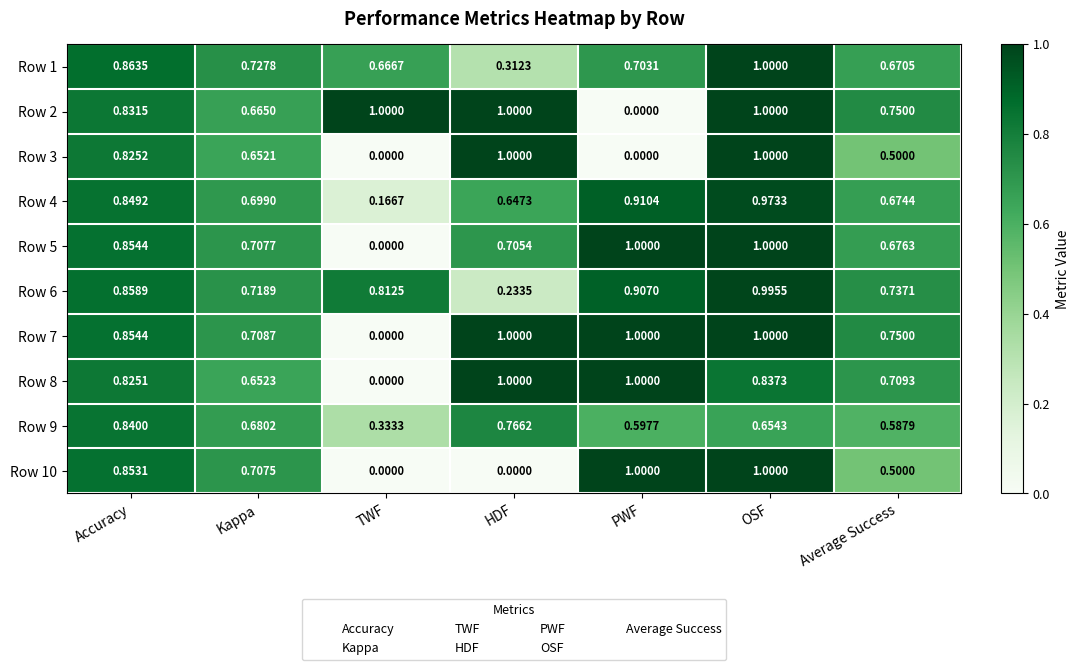

Which series changed the most between Accuracy and HDF?

Row 10